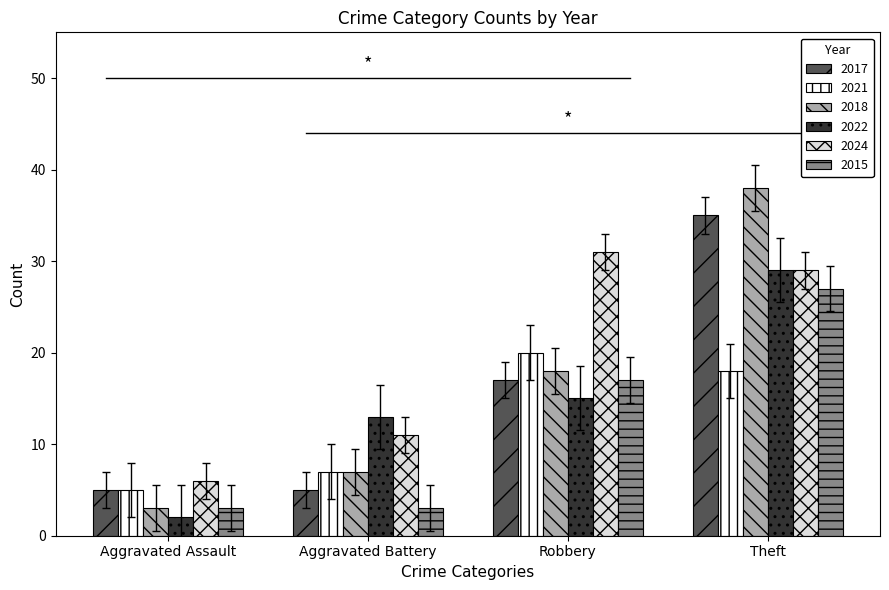

Which series has the widest spread of values?

2018